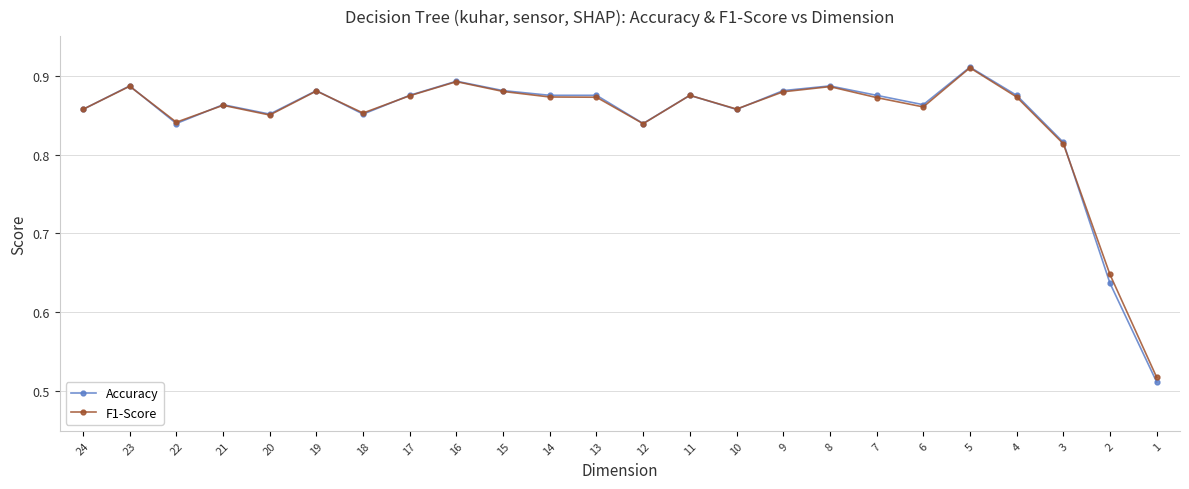

Between 16 and 6, which series saw the biggest shift?

F1-Score